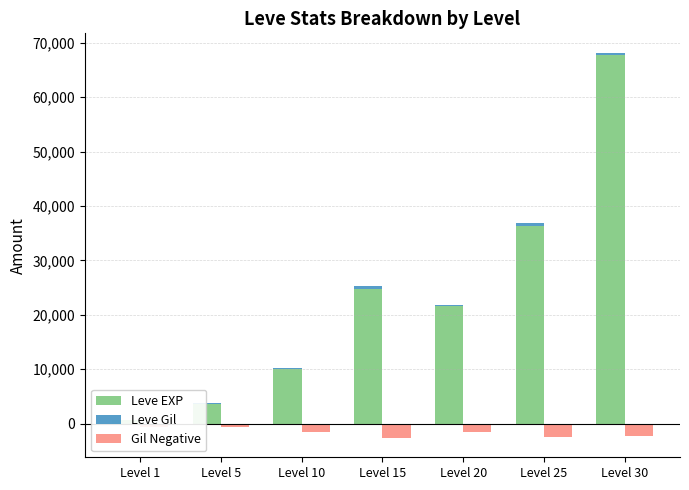

At which category is the sum across all series the highest?

Level 30